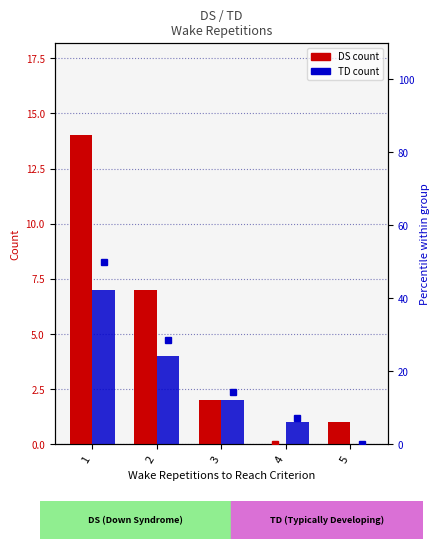

Which category has the highest value in the TD % series?

1